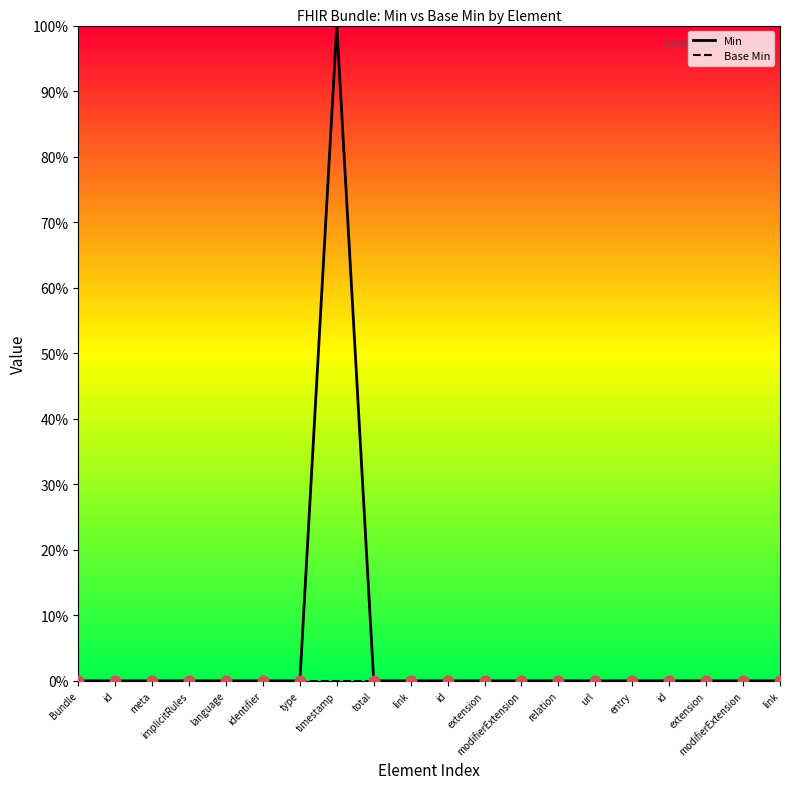

Does the chart have visible grid lines?

No